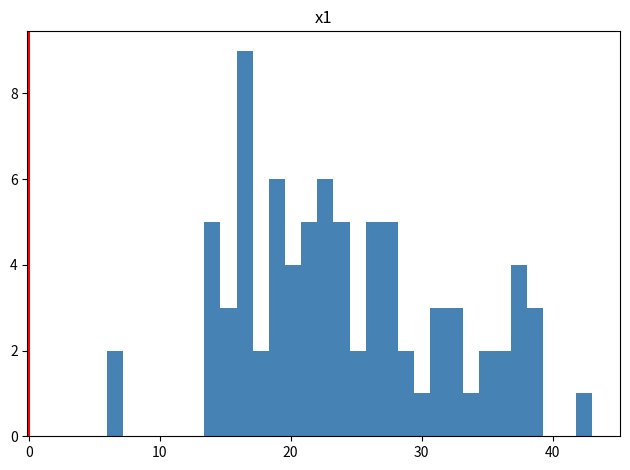

Read against the x-axis, roughly where is the centre of the tallest bar?

16